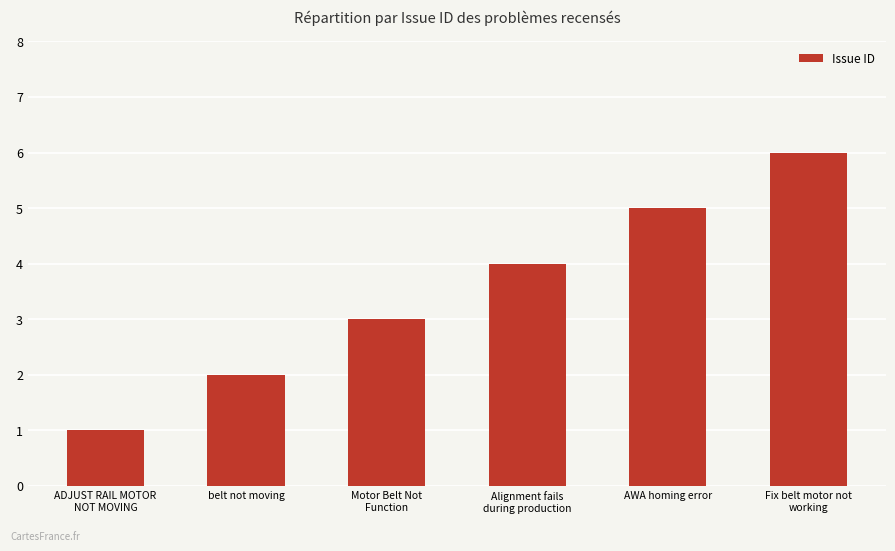

Rank the categories by value from highest to lowest.

Fix belt motor not
working, AWA homing error, Alignment fails
during production, Motor Belt Not
Function, belt not moving, ADJUST RAIL MOTOR
NOT MOVING